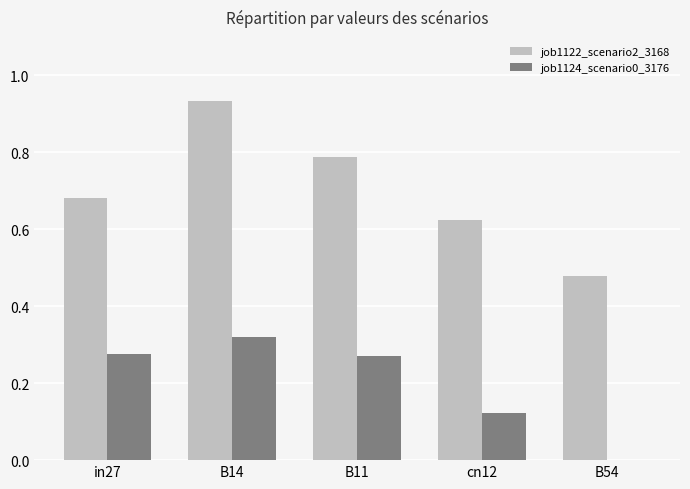

Is it true that job1122_scenario2_3168 equals 1.5 at B14?

False